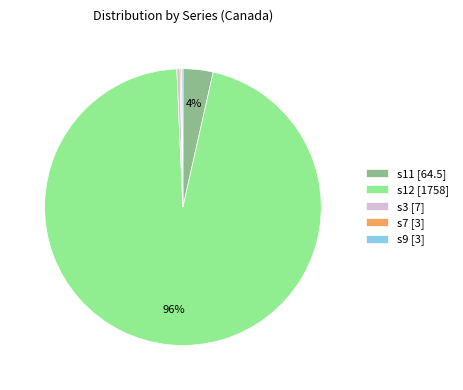

Is there any slice that represents more than half of the pie?

Yes